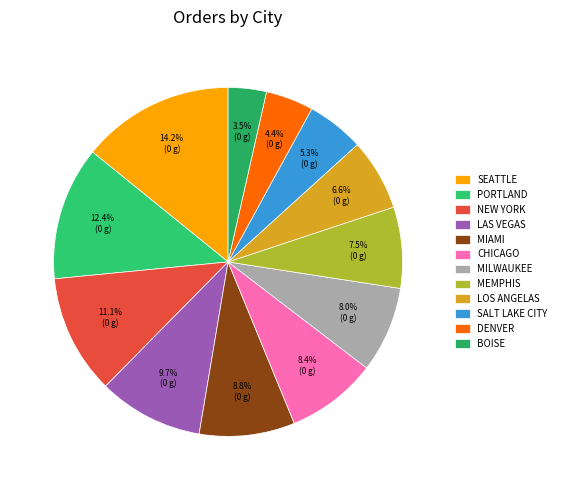

To the nearest percent, what is the difference between the largest and smallest slice percentages?

11%